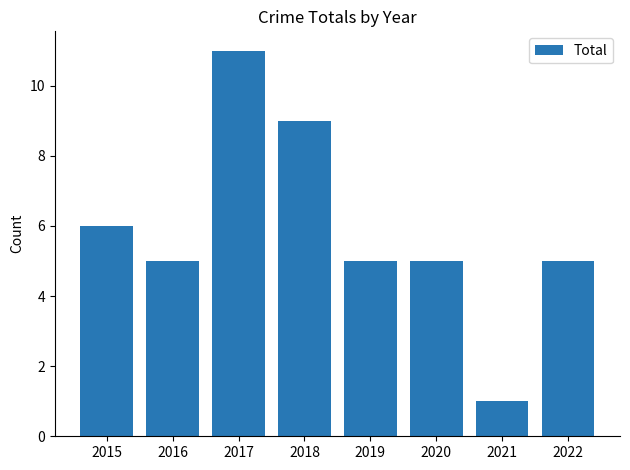

How many series are shown in this chart?

1